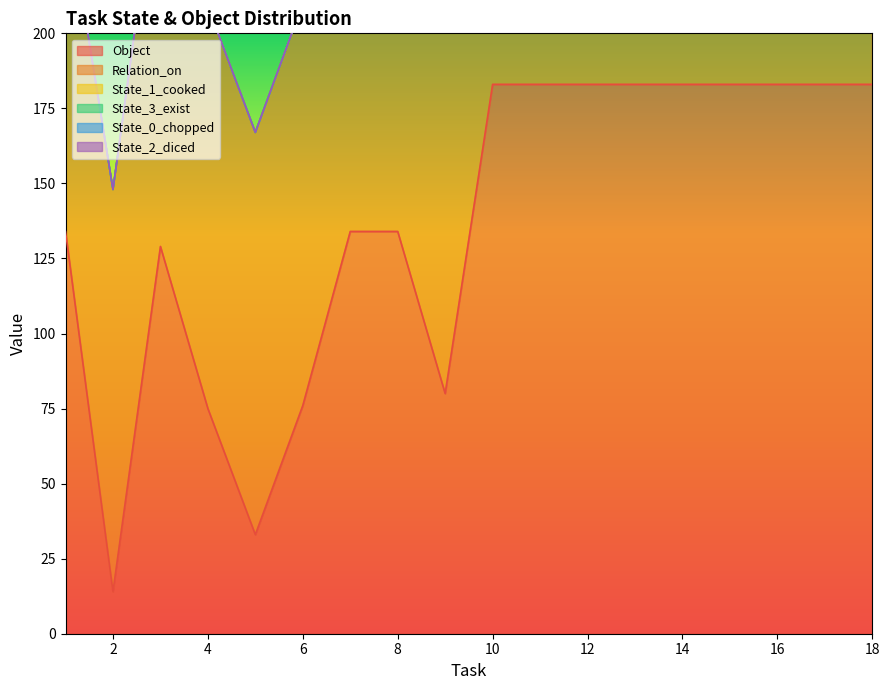

The State_1_cooked series shows 368 at 4. True or false?

False